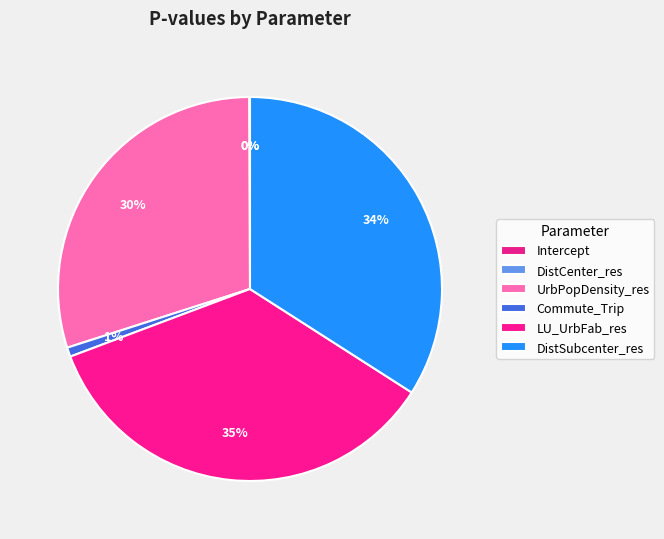

To the nearest percent, what is the difference between the largest and smallest slice percentages?

35%